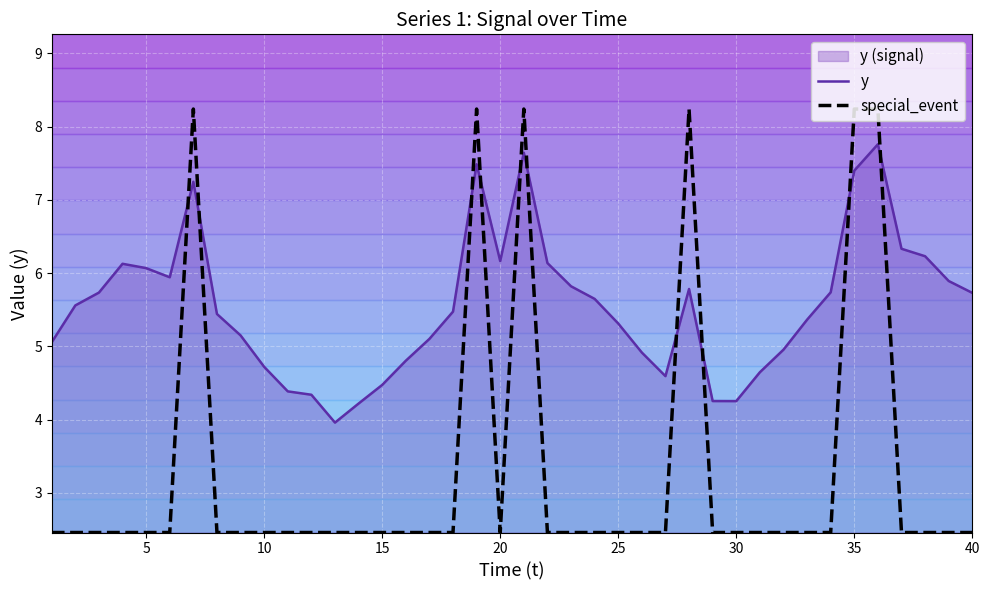

How many times do special_event and y cross each other?

10